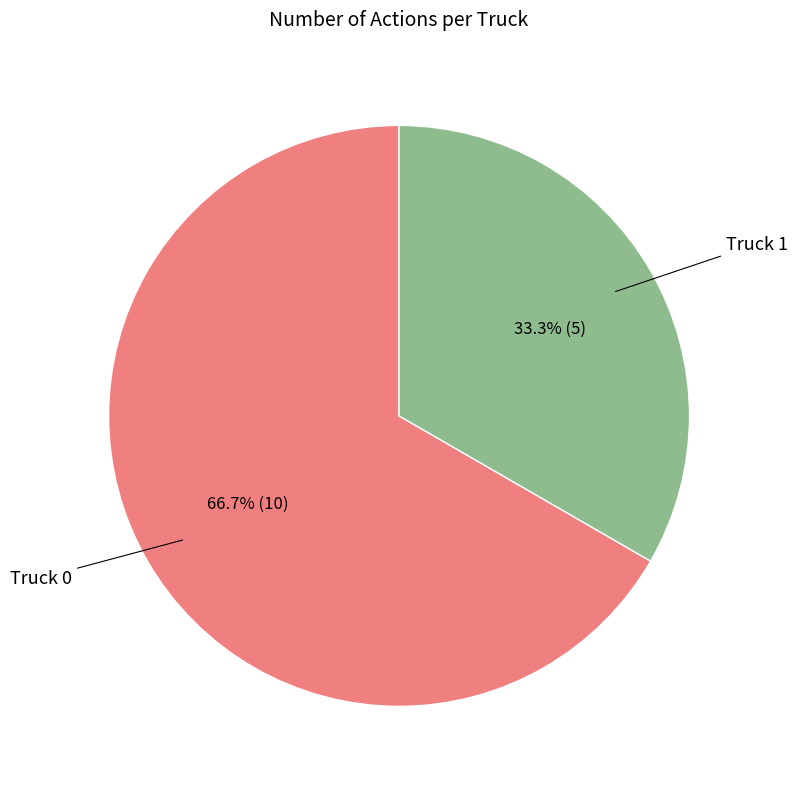

Is there a majority slice in this chart?

Yes